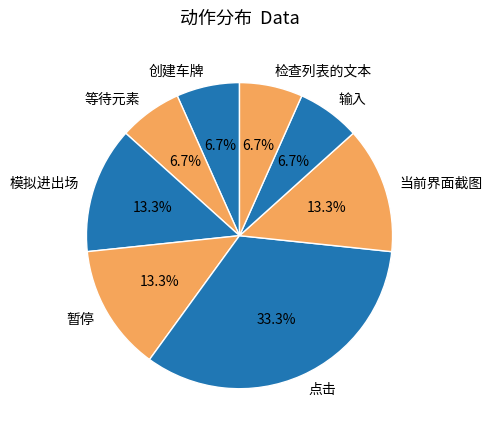

Is there a majority slice in this chart?

No